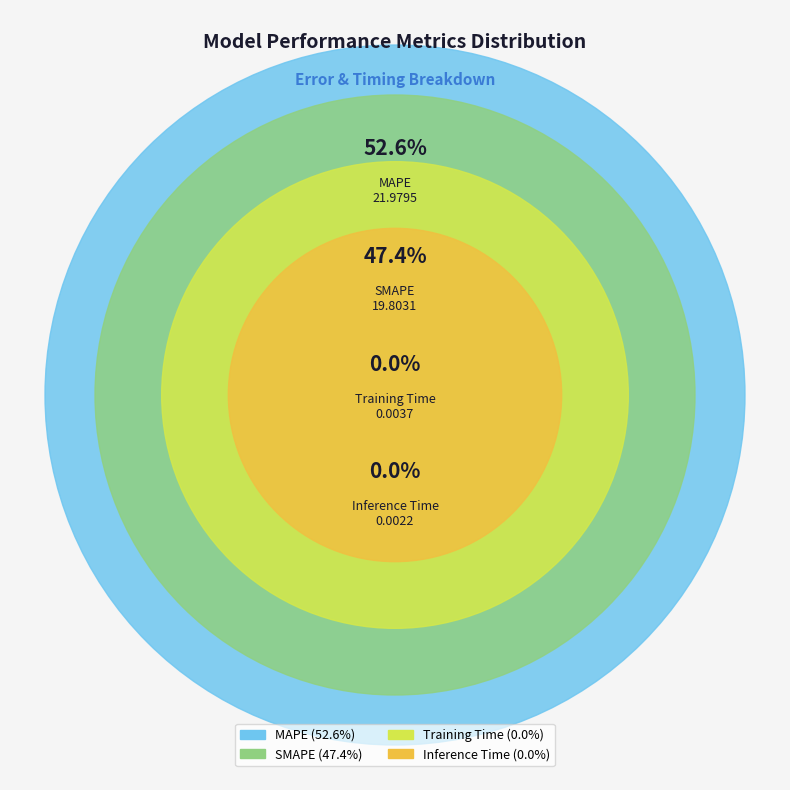

What is the majority slice?

MAPE